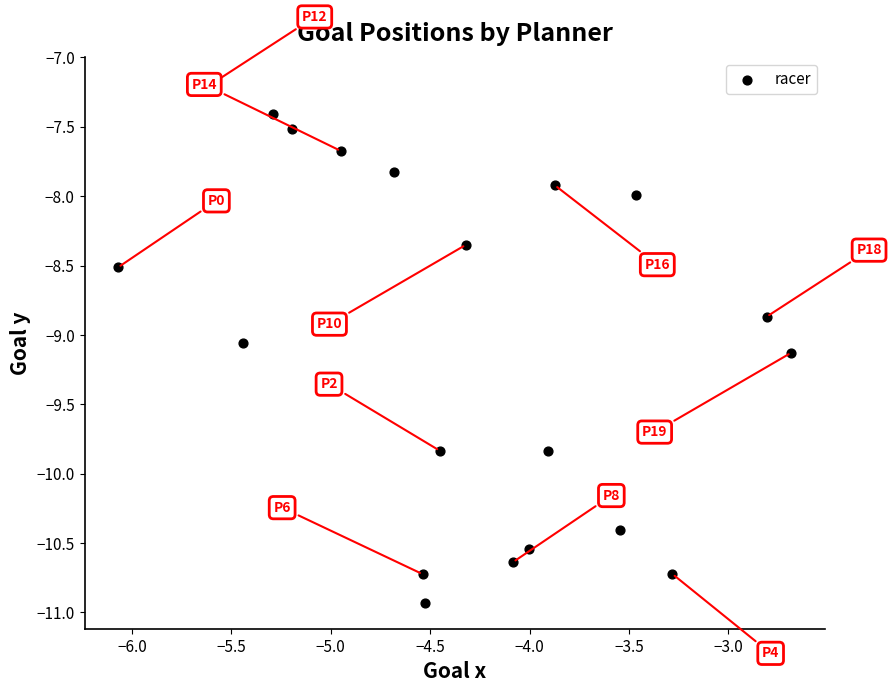

What Y value in the scatter plot is closest to -9?

-9.1